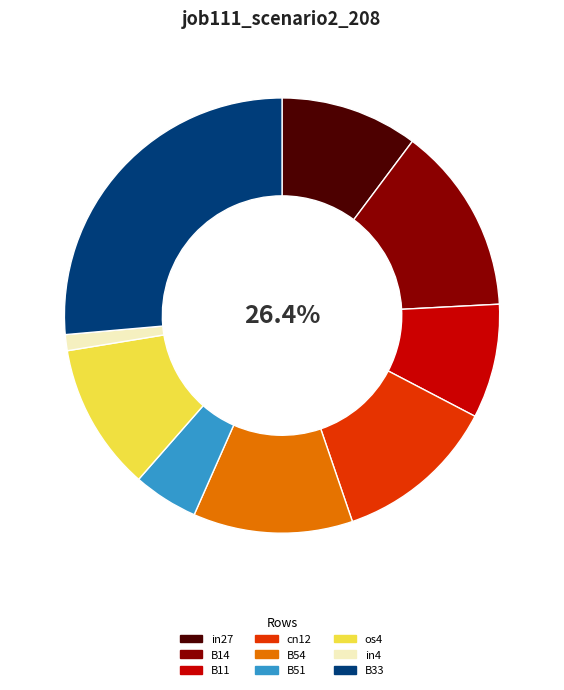

What percentage is the B11 slice, to the nearest percent?

8%